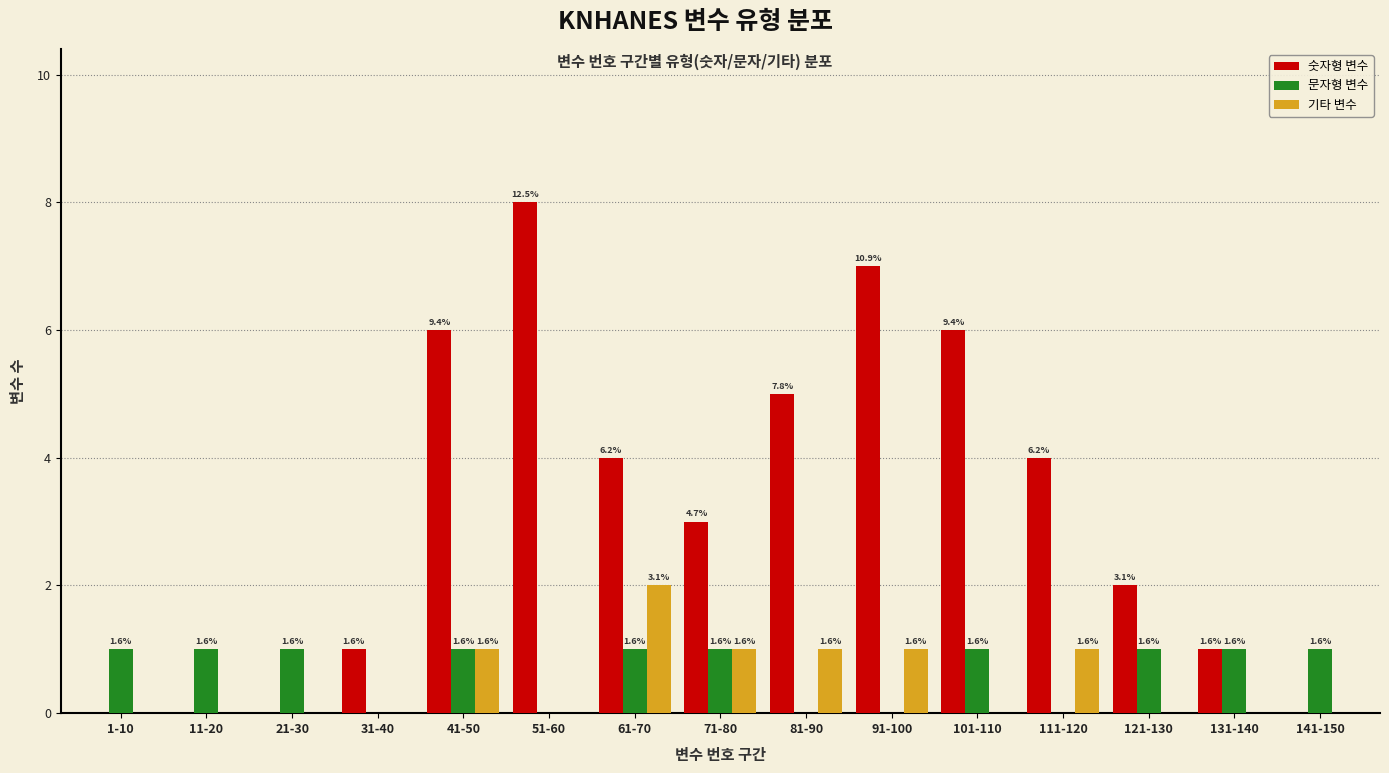

Reading right to left, list all the values displayed in this chart.

숫자형 변수: 141-150=0	131-140=1	121-130=2	111-120=4	101-110=6	91-100=7	81-90=5	71-80=3	61-70=4	51-60=8	41-50=6	31-40=1	21-30=0	11-20=0	1-10=0
문자형 변수: 141-150=1	131-140=1	121-130=1	111-120=0	101-110=1	91-100=0	81-90=0	71-80=1	61-70=1	51-60=0	41-50=1	31-40=0	21-30=1	11-20=1	1-10=1
기타 변수: 141-150=0	131-140=0	121-130=0	111-120=1	101-110=0	91-100=1	81-90=1	71-80=1	61-70=2	51-60=0	41-50=1	31-40=0	21-30=0	11-20=0	1-10=0